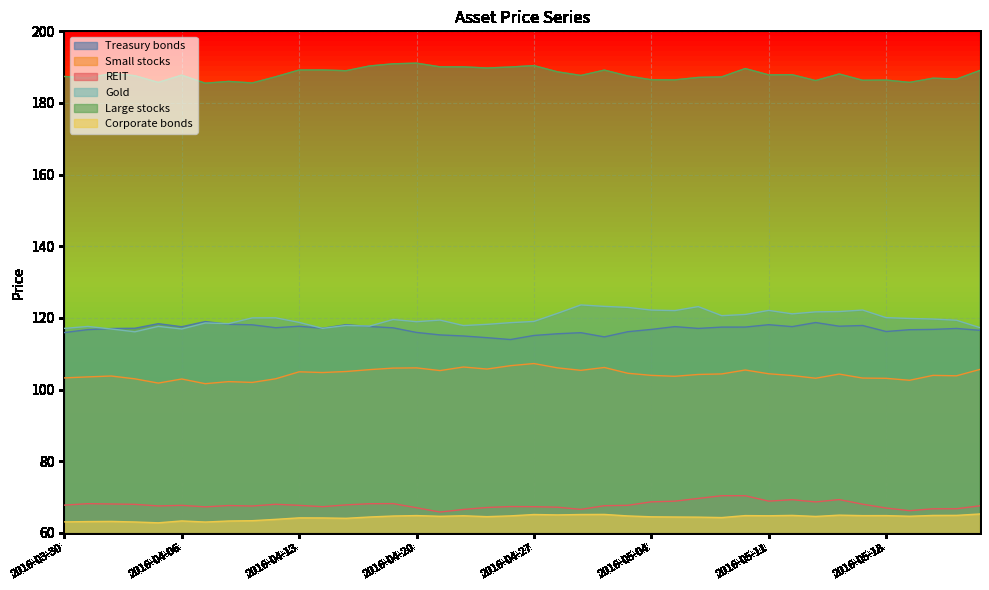

What is the minimum value shown in the chart?

62.8